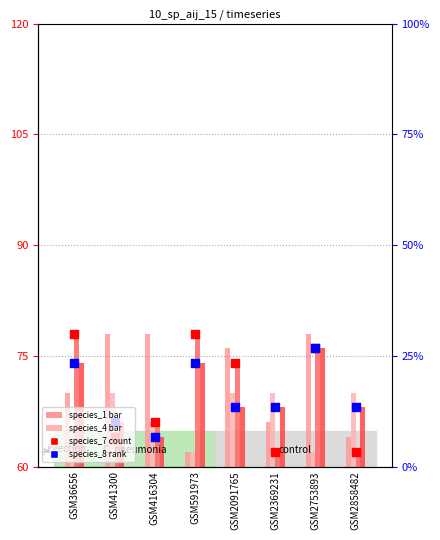

Which series has the largest total across all categories?

species_7